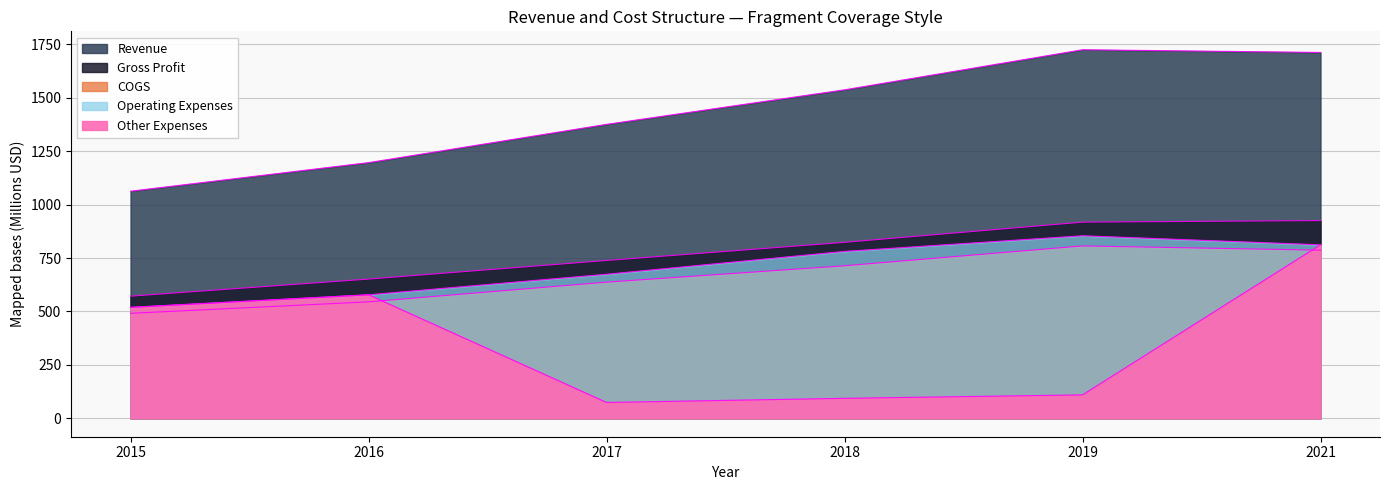

Between 2016 and 2018, which series saw the biggest shift?

Other Expenses